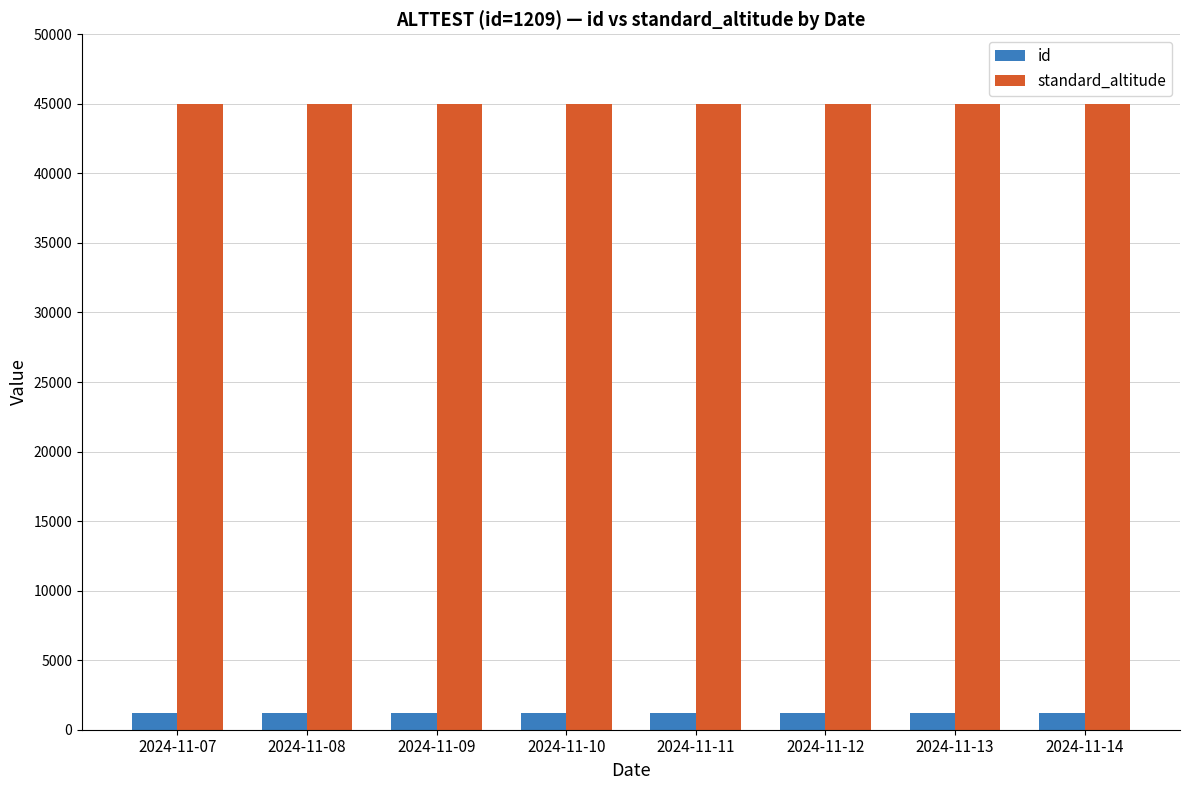

Count the number of data series in this chart.

2